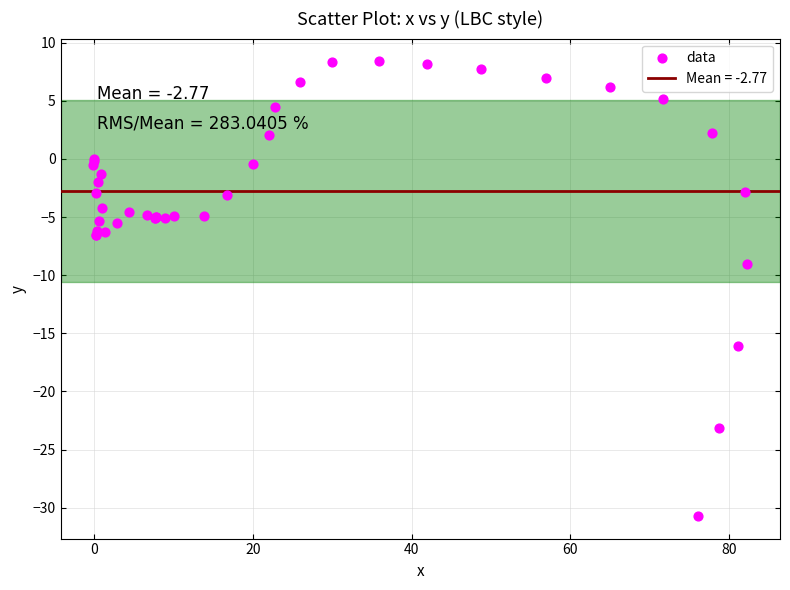

What Y value in the scatter plot is closest to -11?

-9.0